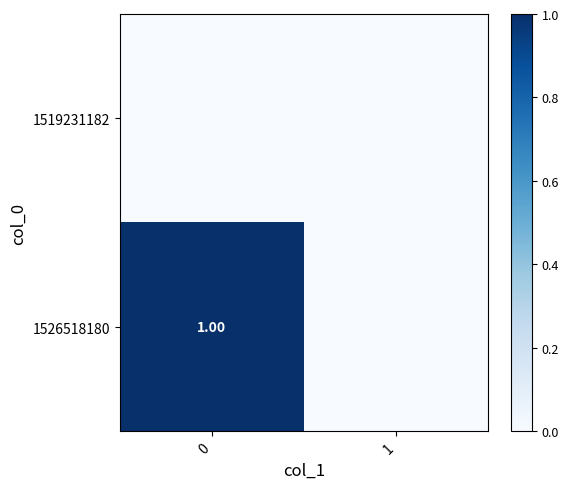

The value of 1519231182 at 1 is 0. True or false?

True